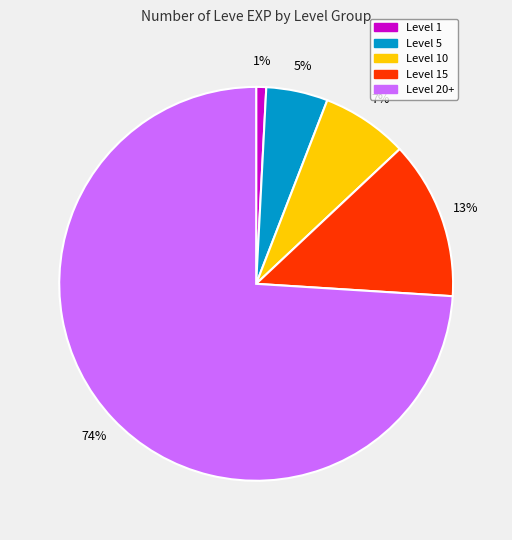

Does Level 10 represent more than half of the total?

No